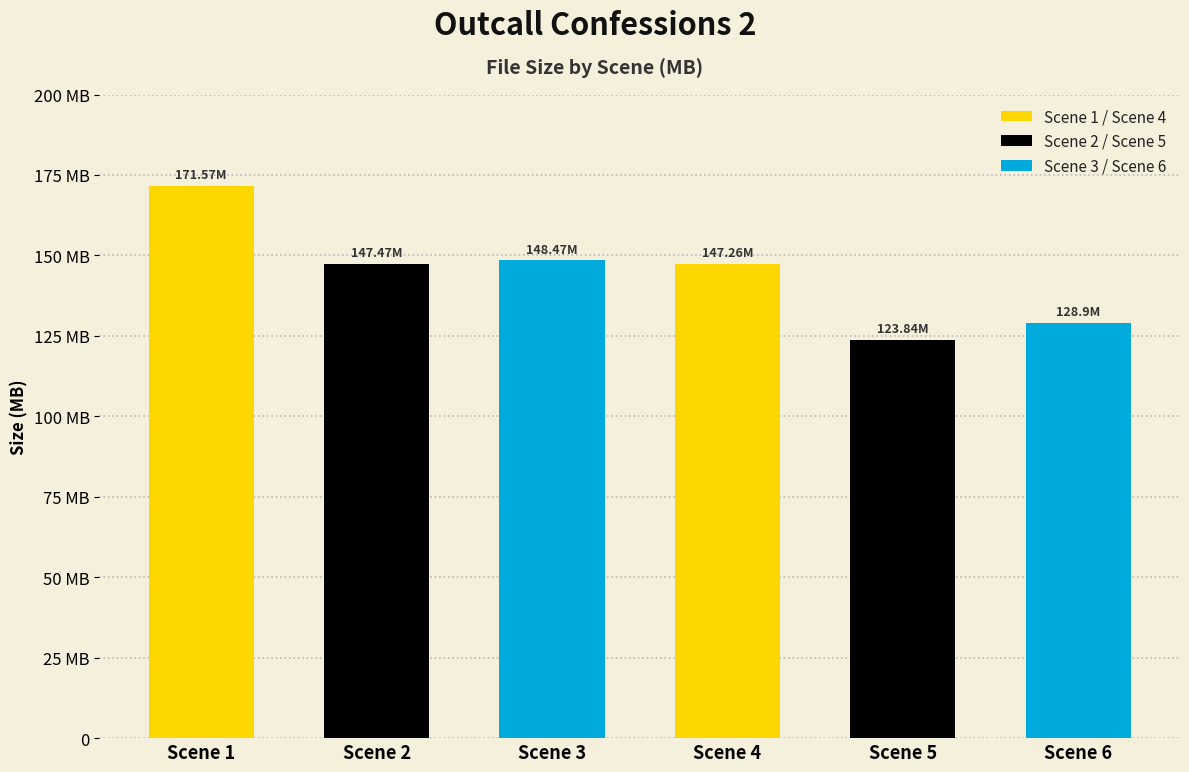

The chart shows a value of 198.5 at Scene 6. True or false?

False